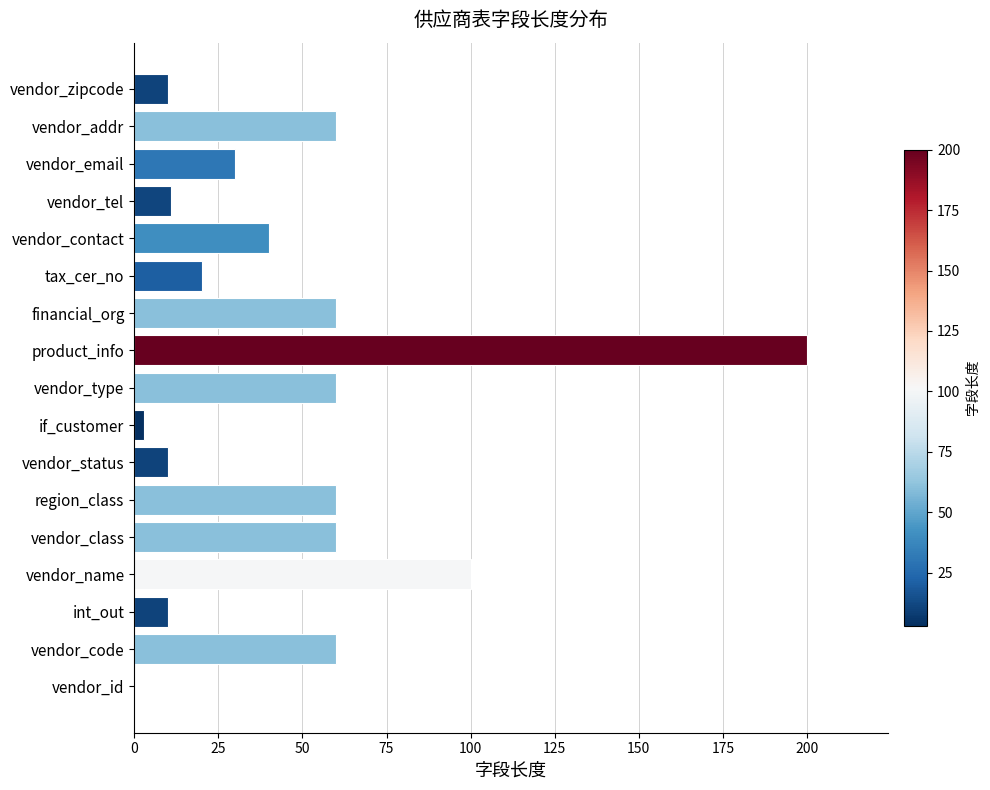

Is it true that the value at vendor_code is 60?

True